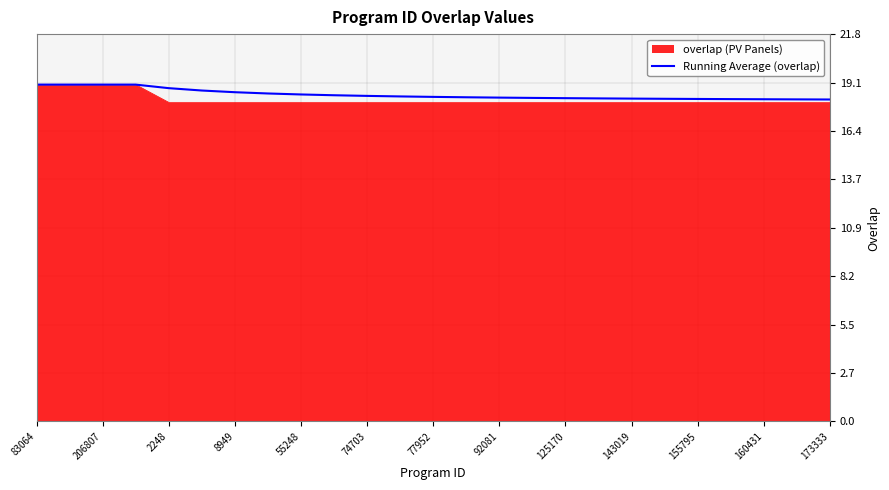

What is the smallest value displayed?

18.0